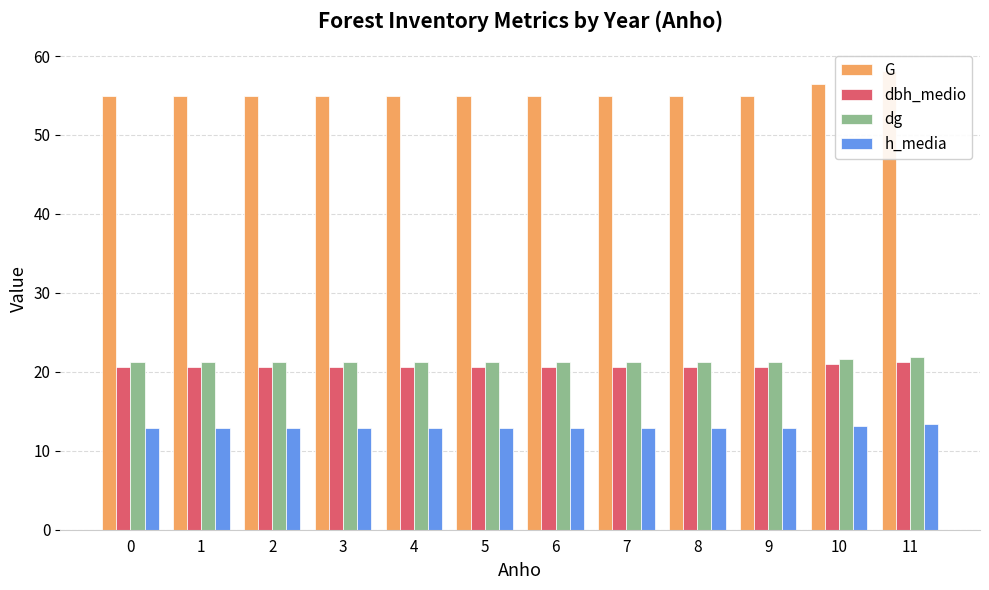

Is the value of dg at 10 greater than the value of h_media at 11?

Yes